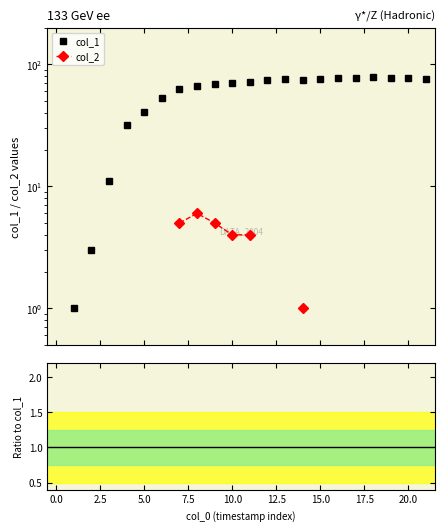

What is the label of the 13th point from the left?

12